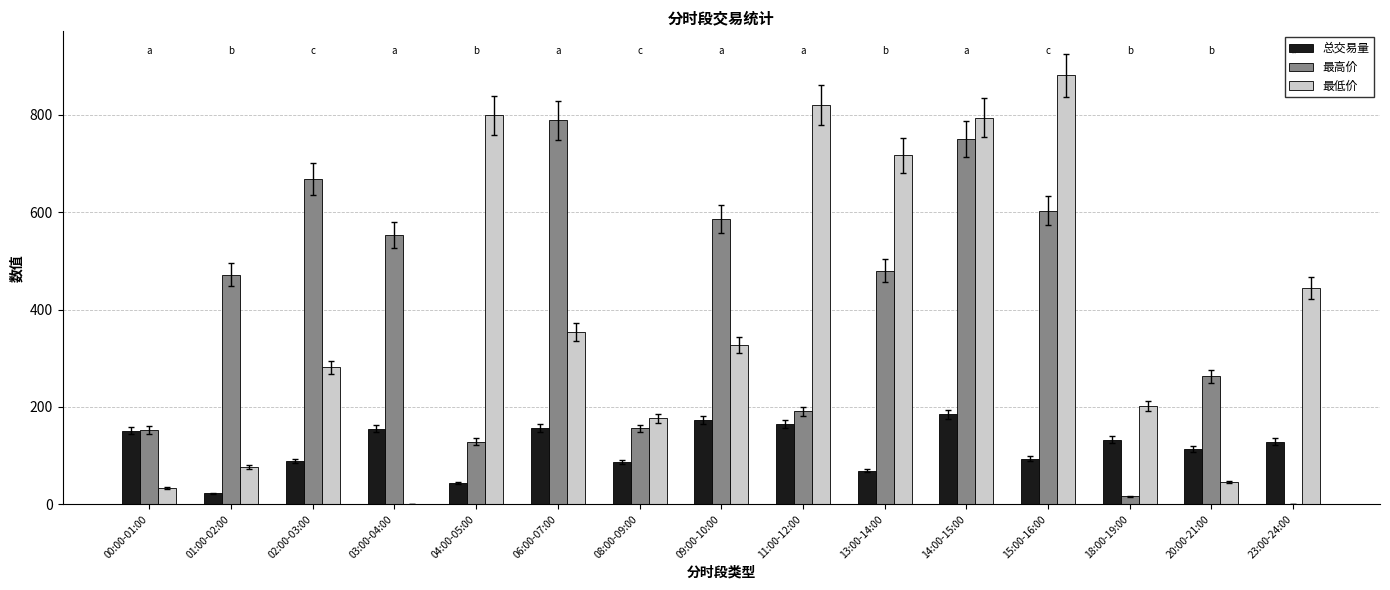

What is the sum of all 最低价 values?

5952.5